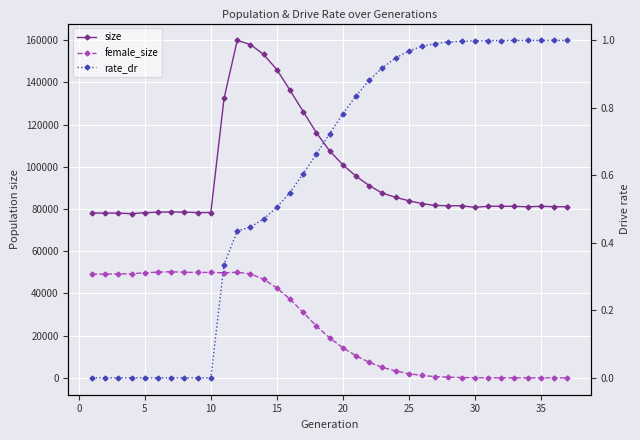

What is the difference between the maximum and second lowest values in the rate_dr series?

1.0